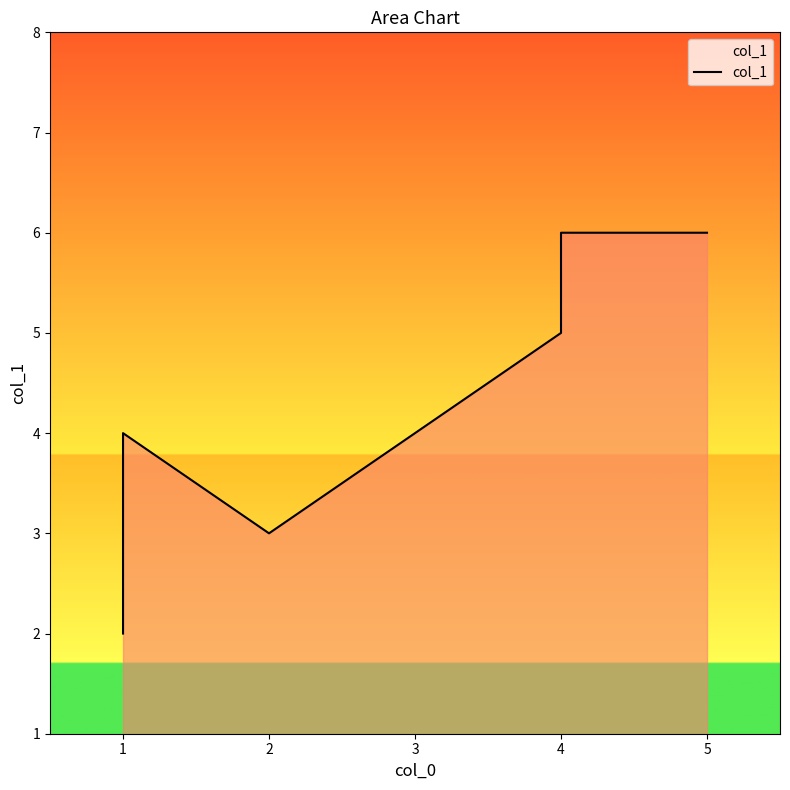

How many values exceed 4?

3